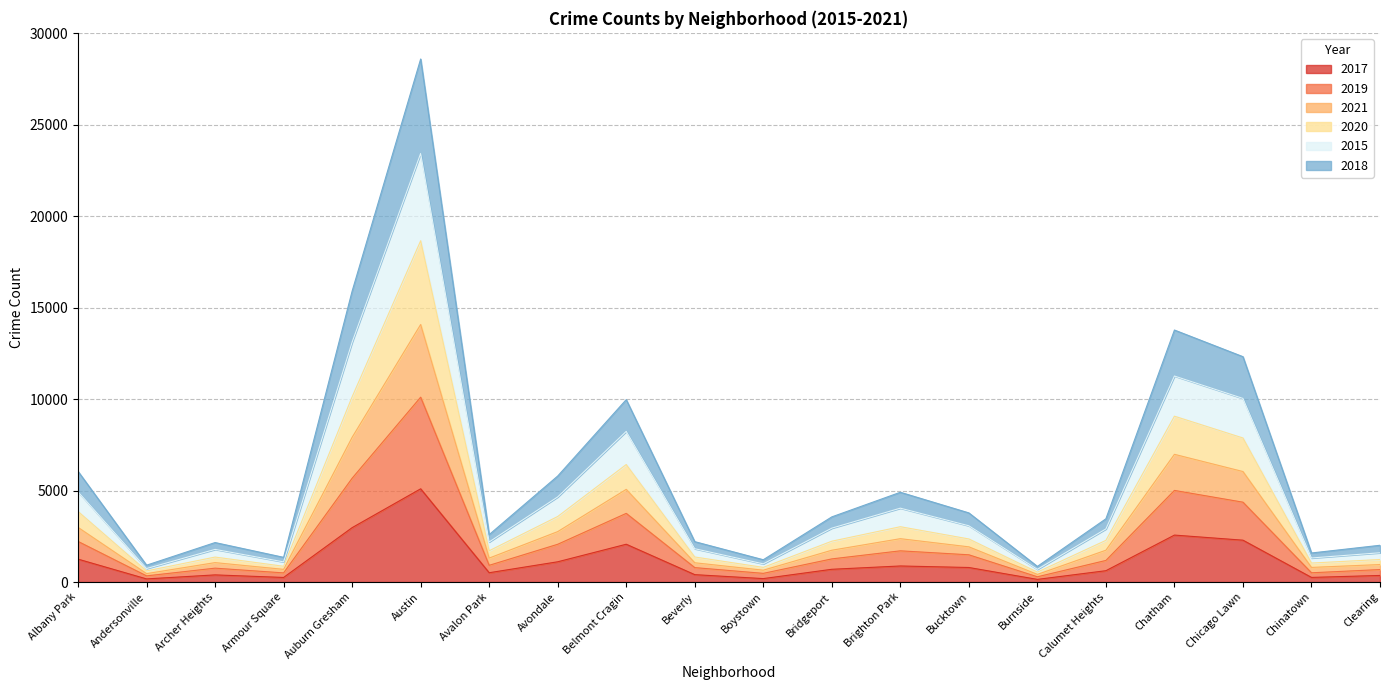

The value of 2015 at Armour Square is 897. True or false?

False